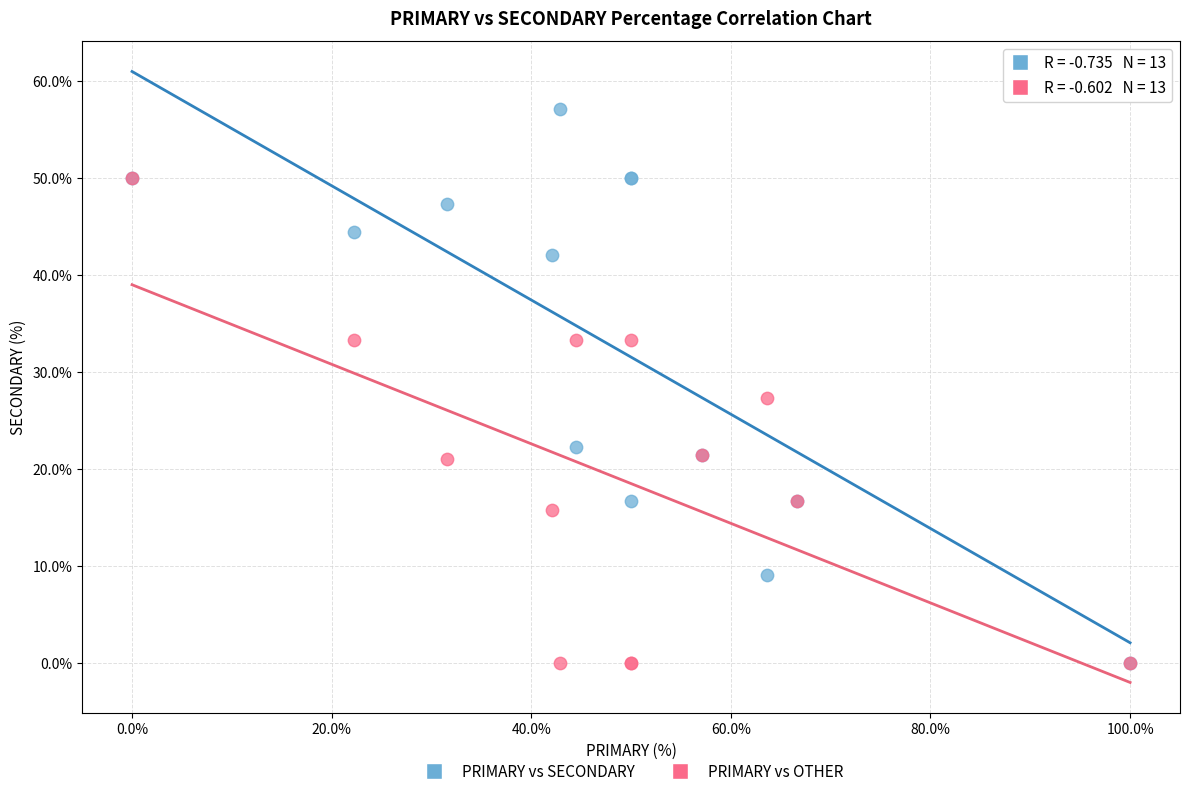

Which series has the largest Y range (max minus min)?

PRIMARY vs SECONDARY